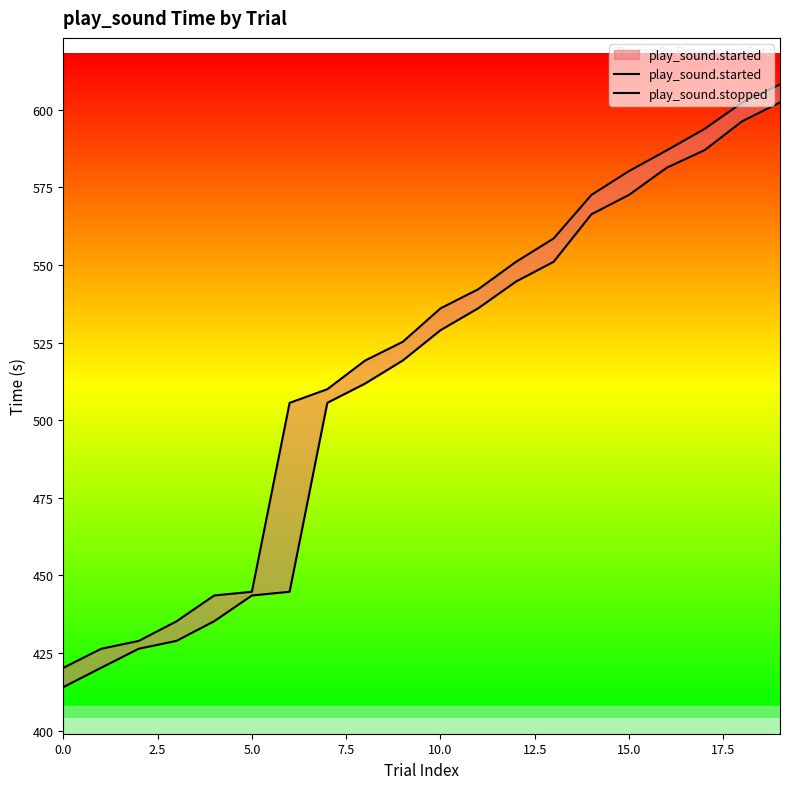

What is the difference between the maximum and minimum values in the play_sound.stopped series?

187.9